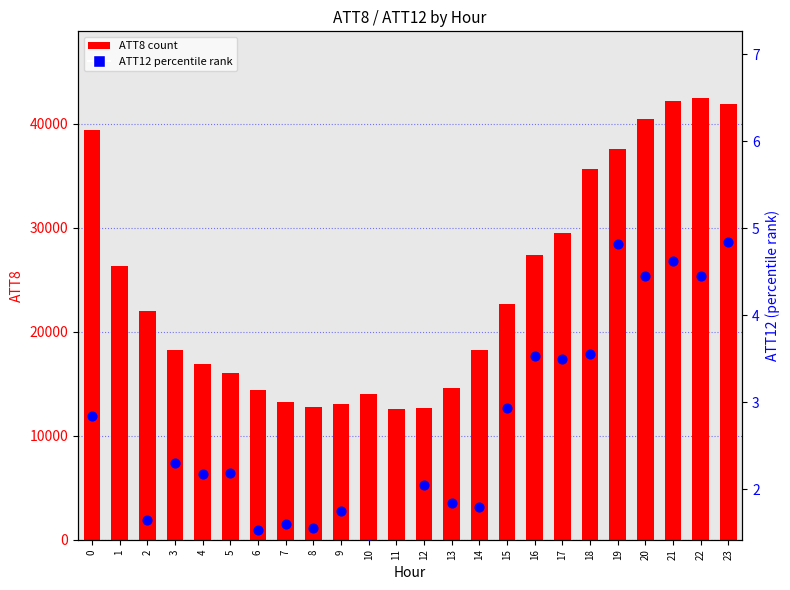

Which series reaches the minimum Y coordinate?

ATT12 (percentile rank)